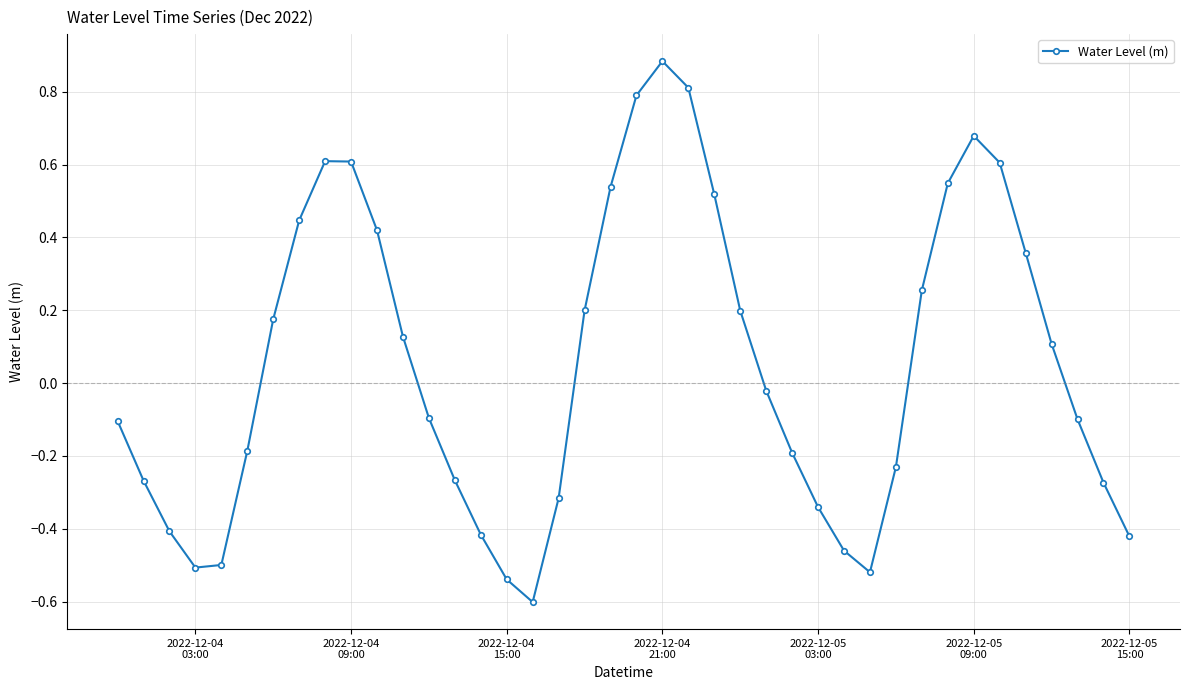

What is the maximum value shown in the chart?

0.9